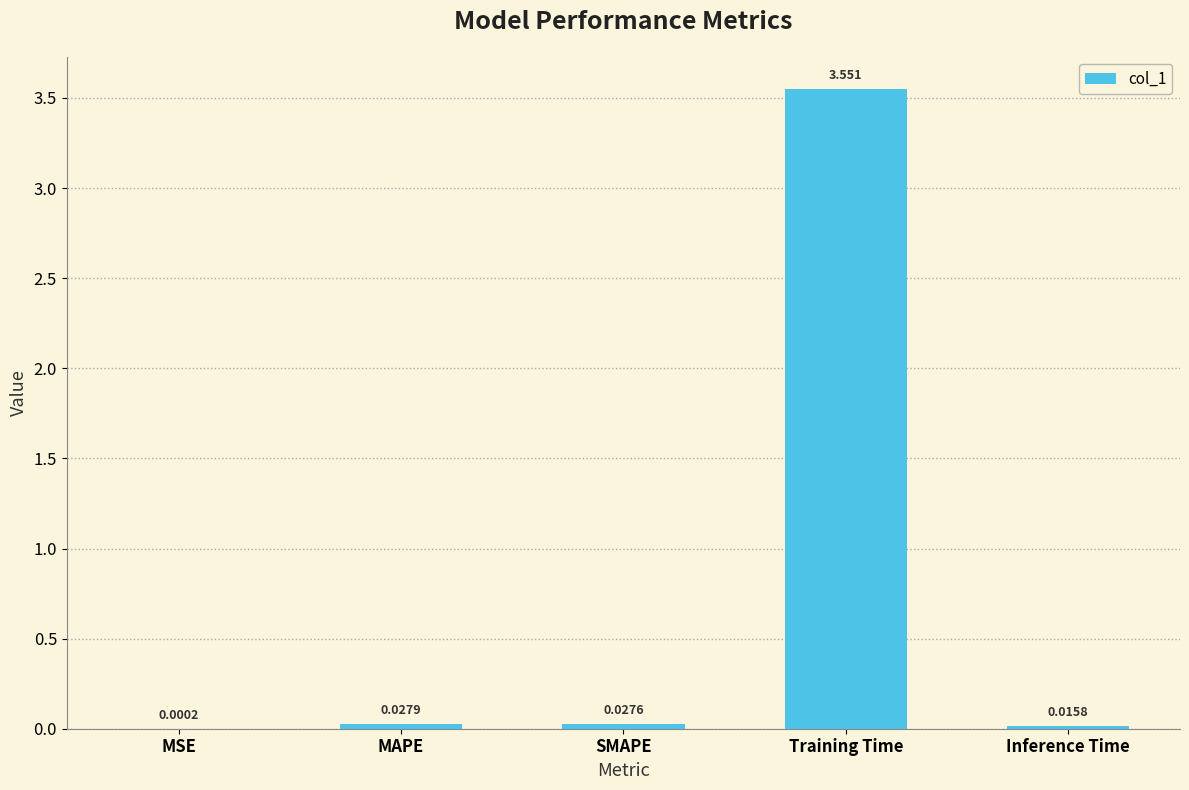

Between MAPE and Training Time, which is larger?

Training Time